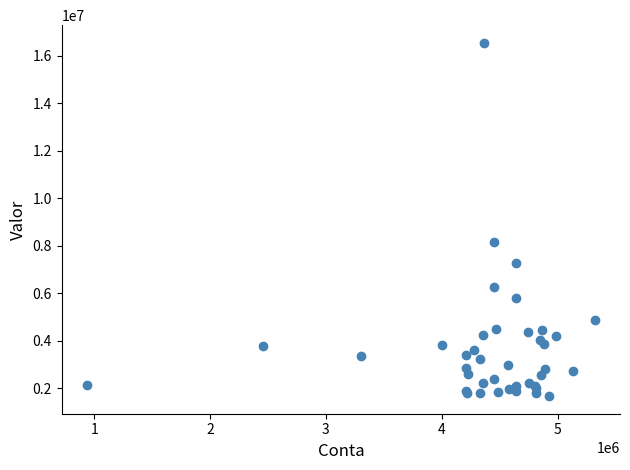

What Y value in the scatter plot is closest to 9108133?

8178399.9